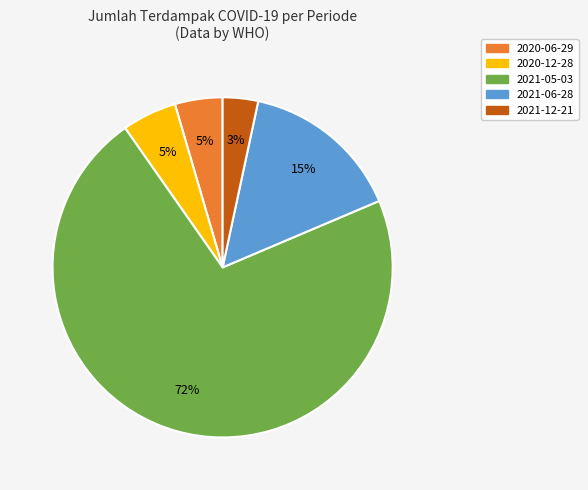

Approximately how many times larger is the value at 2021-12-21 compared to 2020-12-28?

0.6